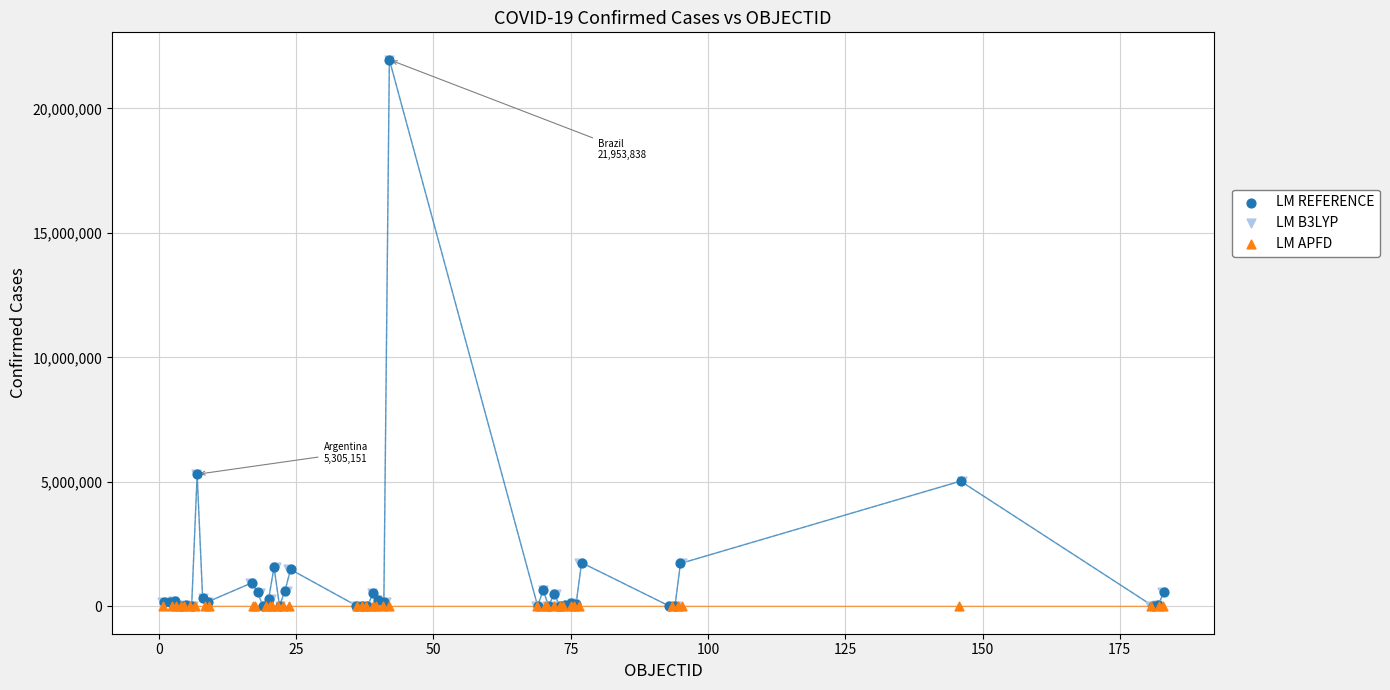

What are all the series names shown in the legend?

LM REFERENCE, LM B3LYP, LM APFD